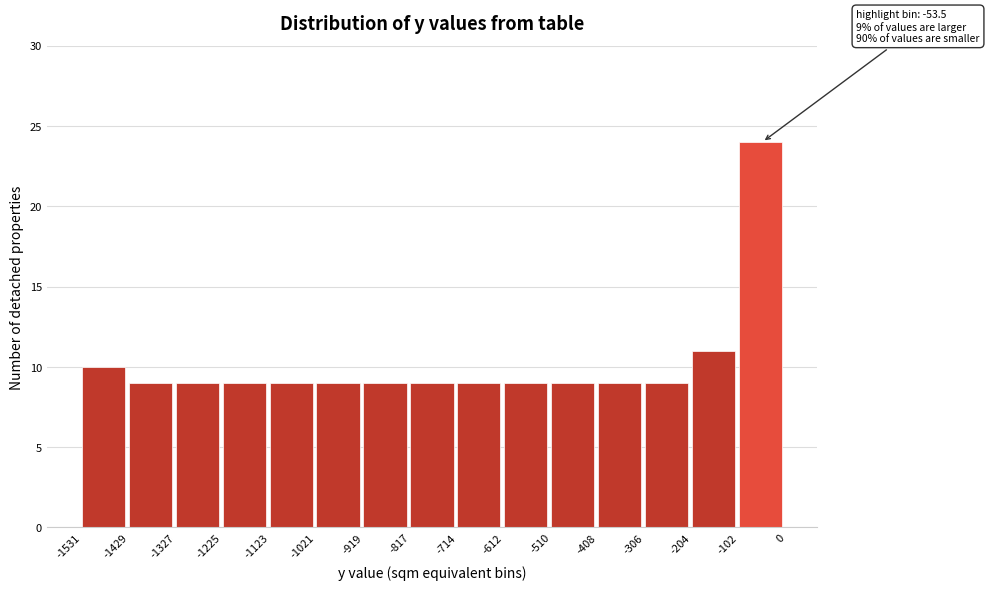

Which range on the x-axis has the tallest bar?

-102 to 0